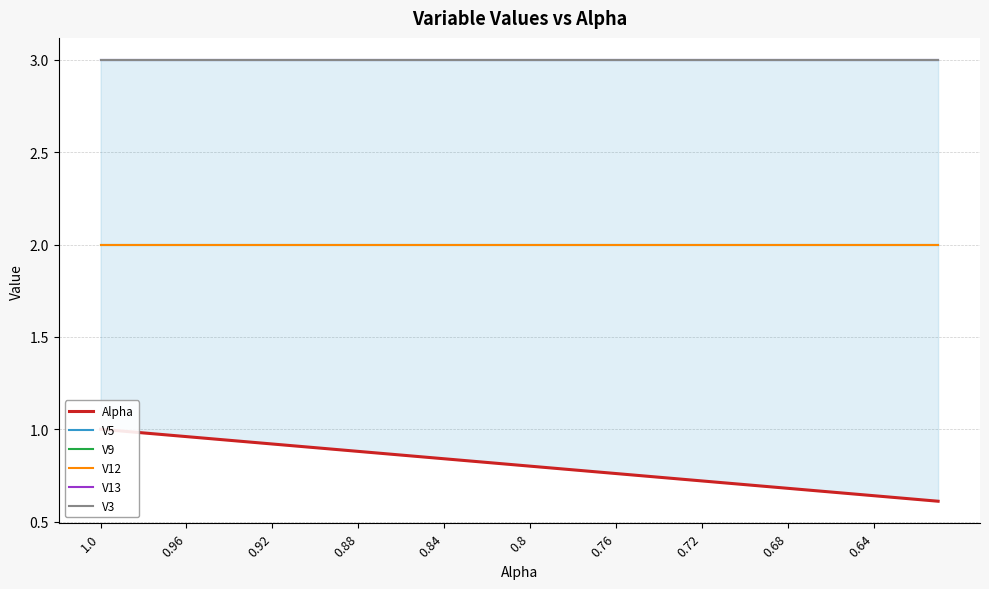

What is the spread (max minus min) of values at 10?

2.1